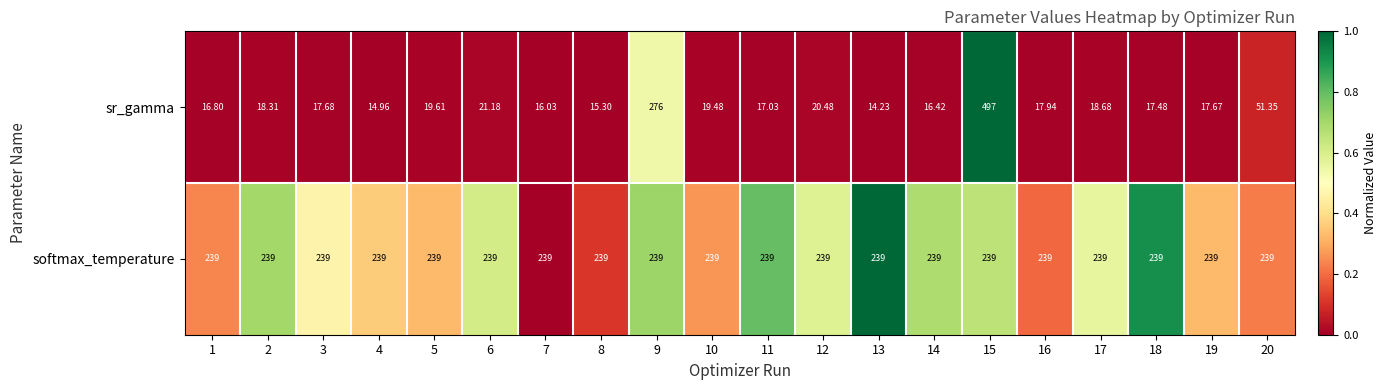

List the series in order of their overall mean, lowest first.

sr_gamma, softmax_temperature